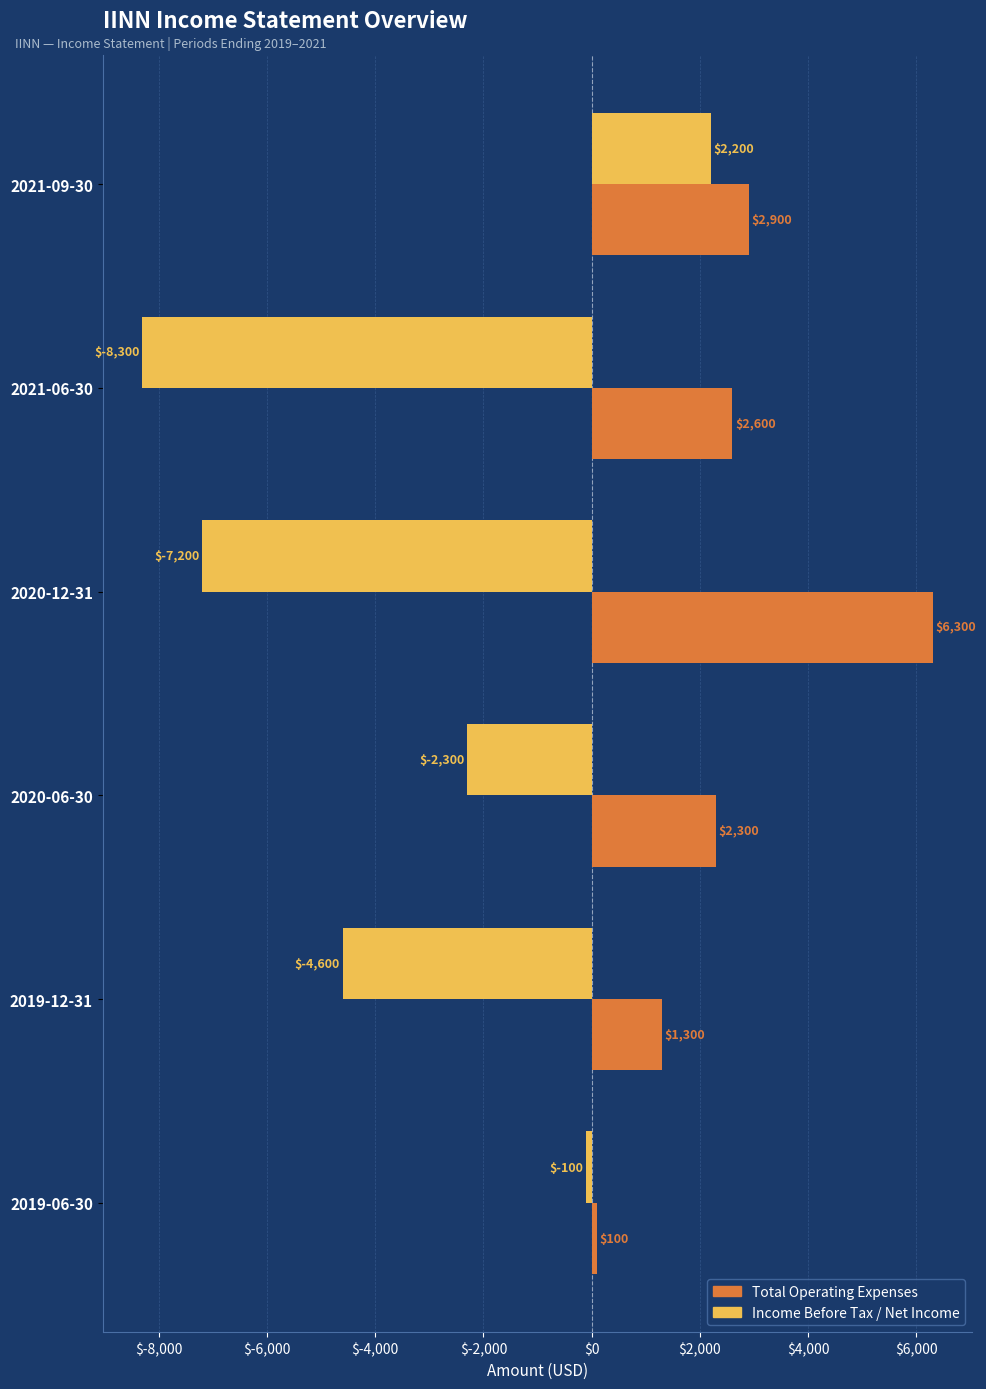

Which category has the highest value across all series?

2020-12-31